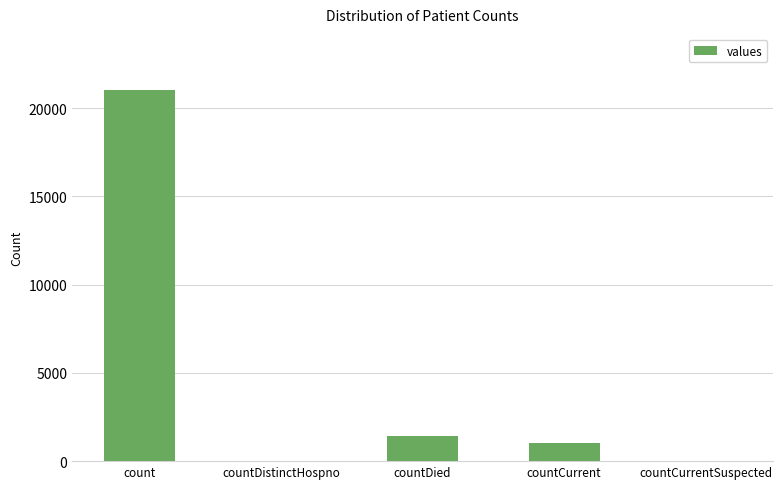

True or false: the data shows 21050 at count.

True